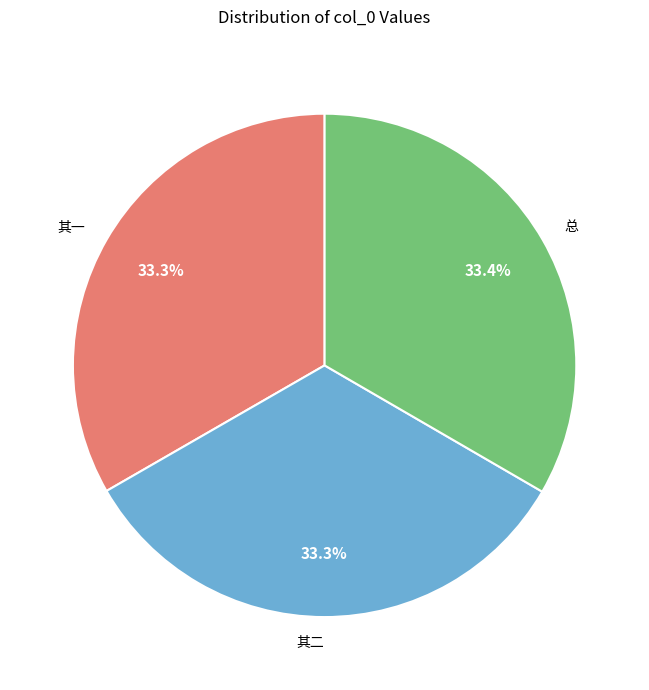

Is there any slice that represents more than half of the pie?

No